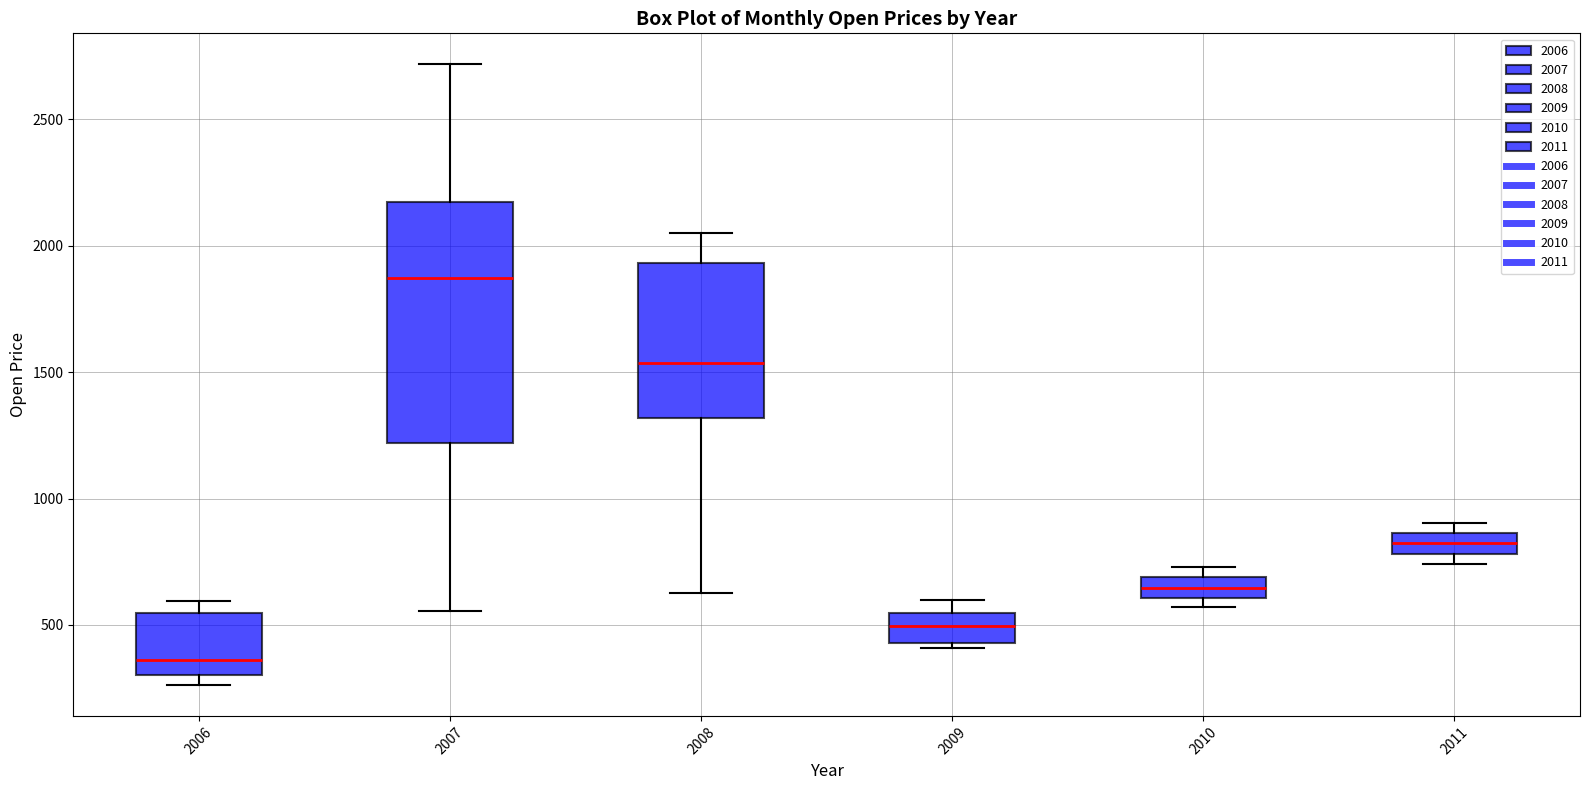

Which box's median line is the lowest?

2006